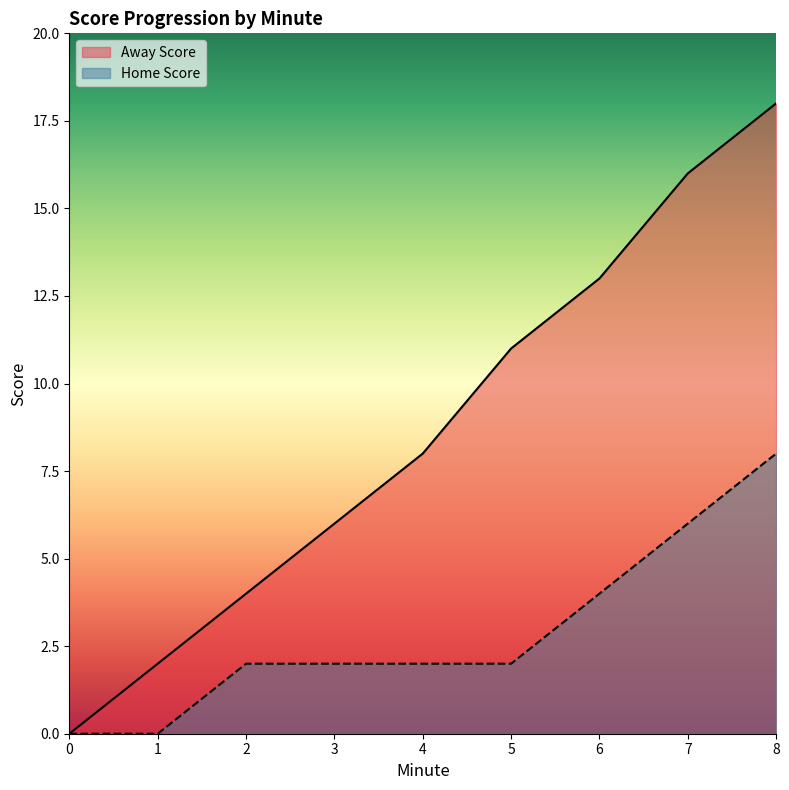

Reading left to right, what are all the values shown in this chart?

Away Score: 0	2	4	6	8	11	13	16	18
Home Score: 0	0	2	2	2	2	4	6	8